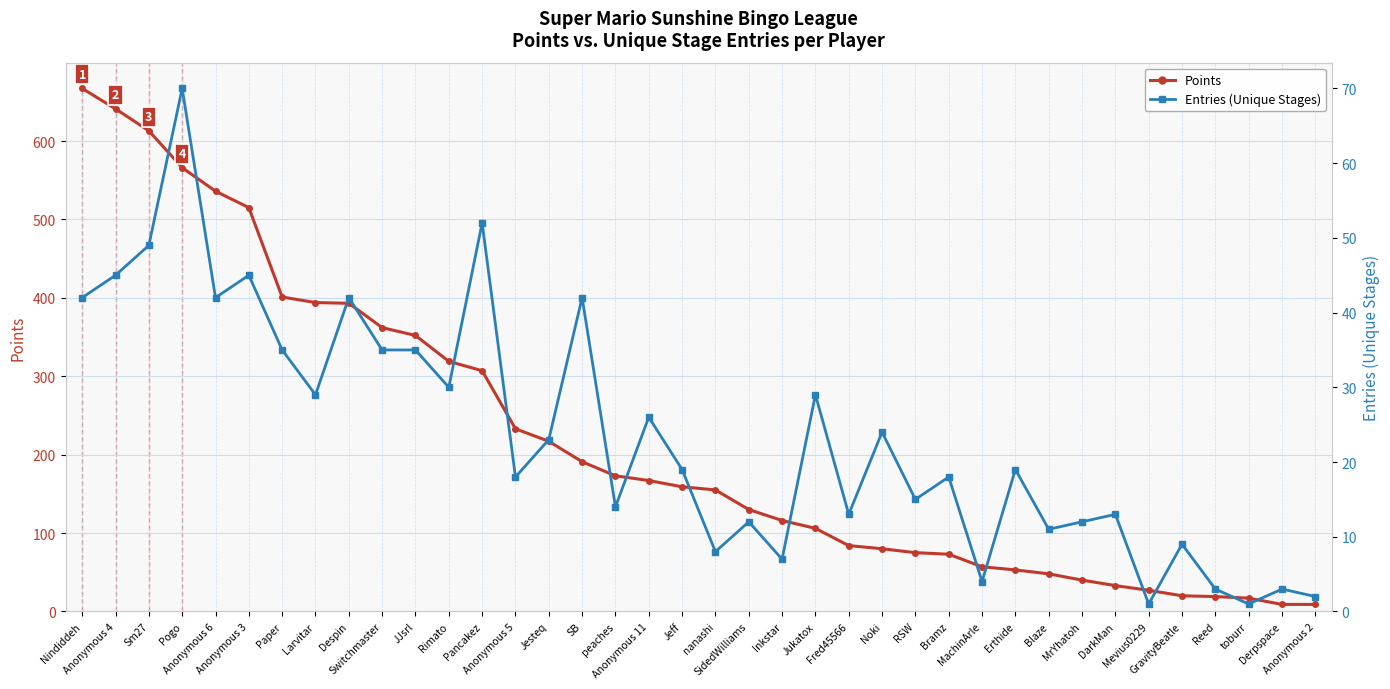

At which category does Entries (Unique Stages) reach its first local valley?

Anonymous 6